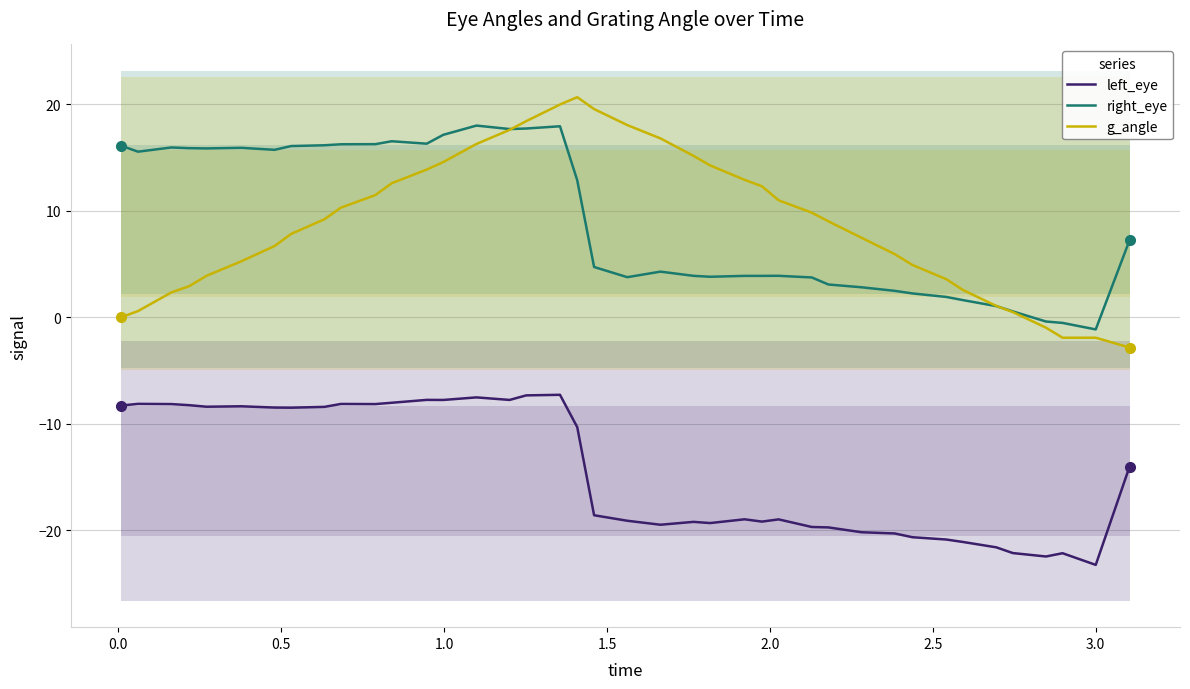

True or false: g_angle and left_eye intersect in this chart.

False